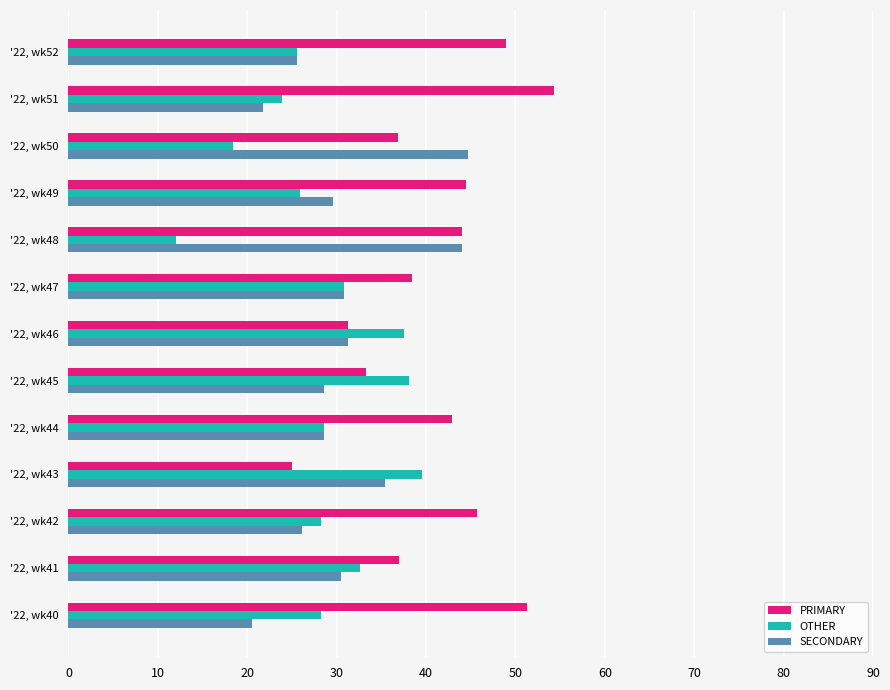

How many data points does each series have?

13